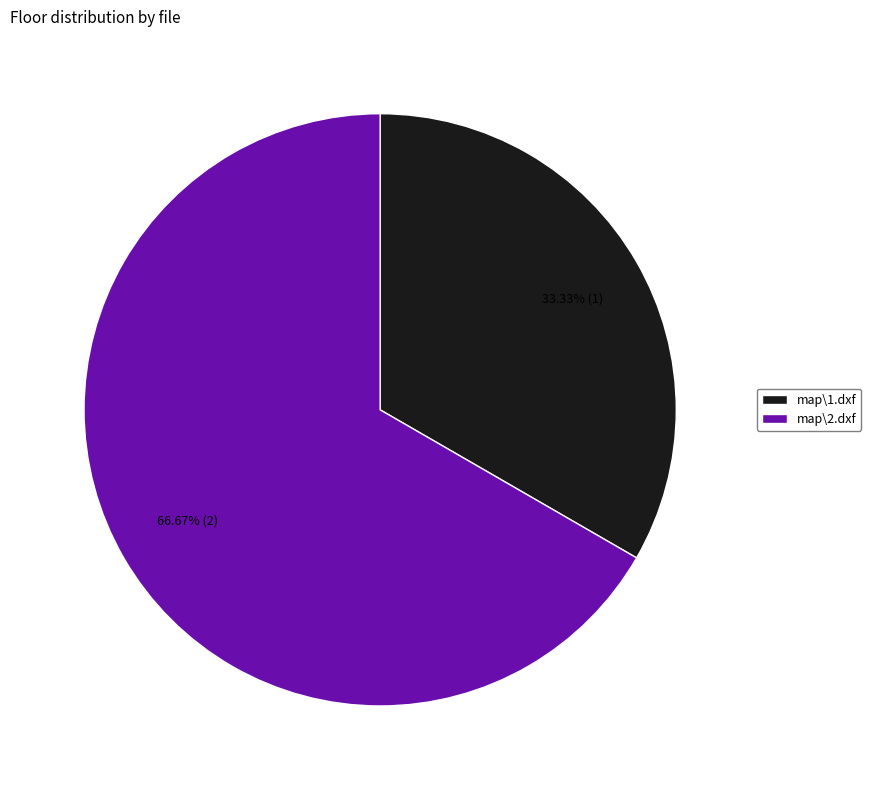

Which slice is the smallest?

map\1.dxf